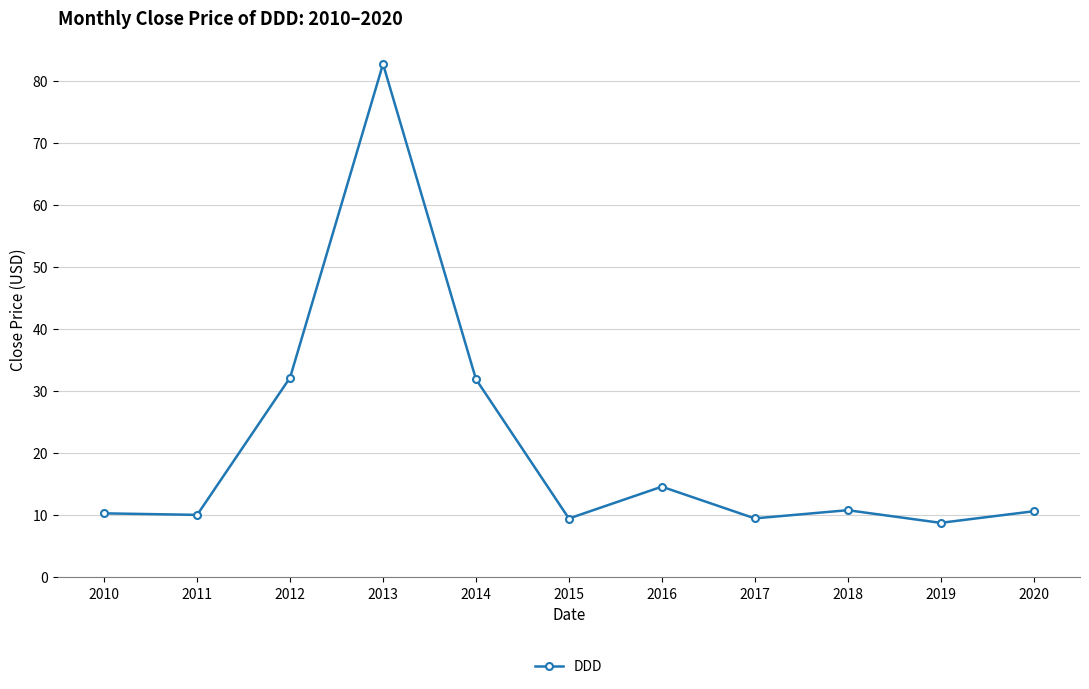

What is the ratio of the value at 2015 to the value at 2018?

0.9